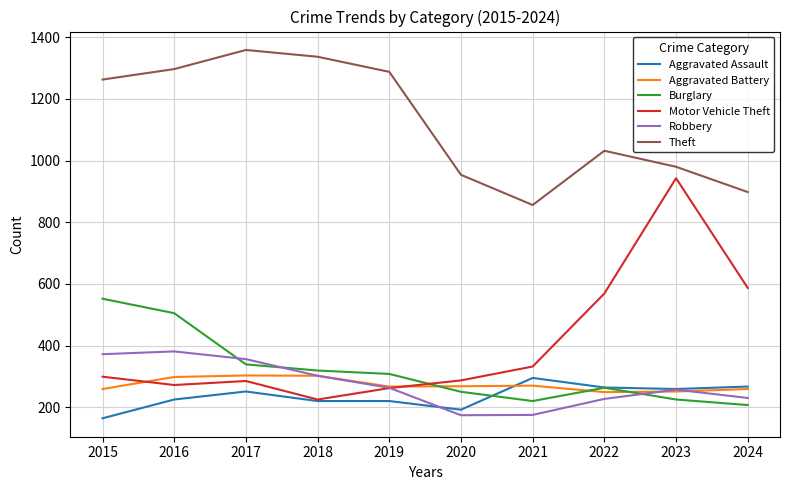

Is the value of Aggravated Assault at 2022 greater than the value of Burglary at 2023?

Yes